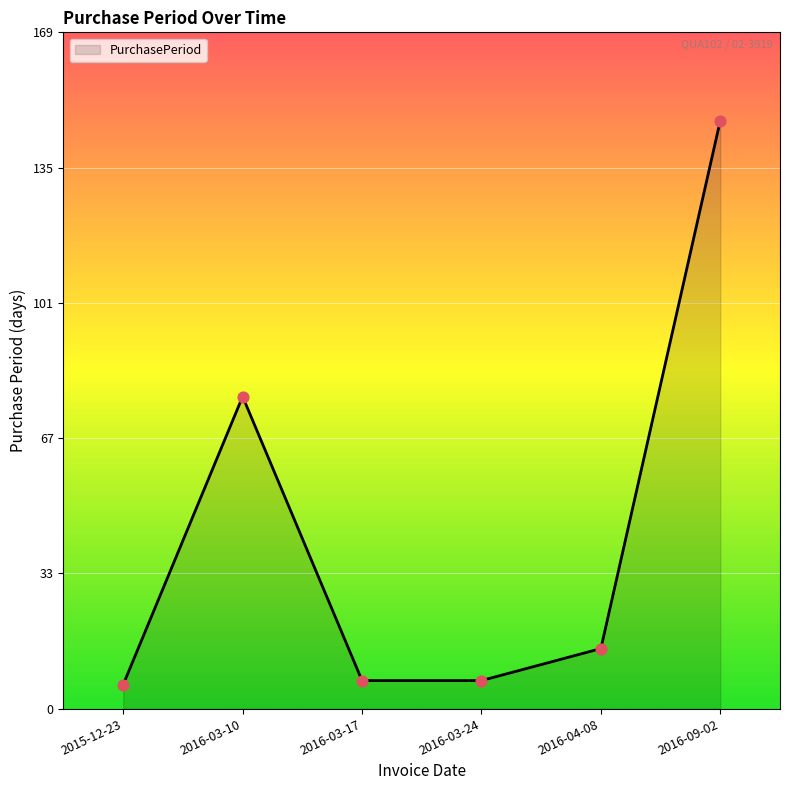

Approximately how many times larger is the value at 2016-09-02 compared to 2016-03-17?

21.0